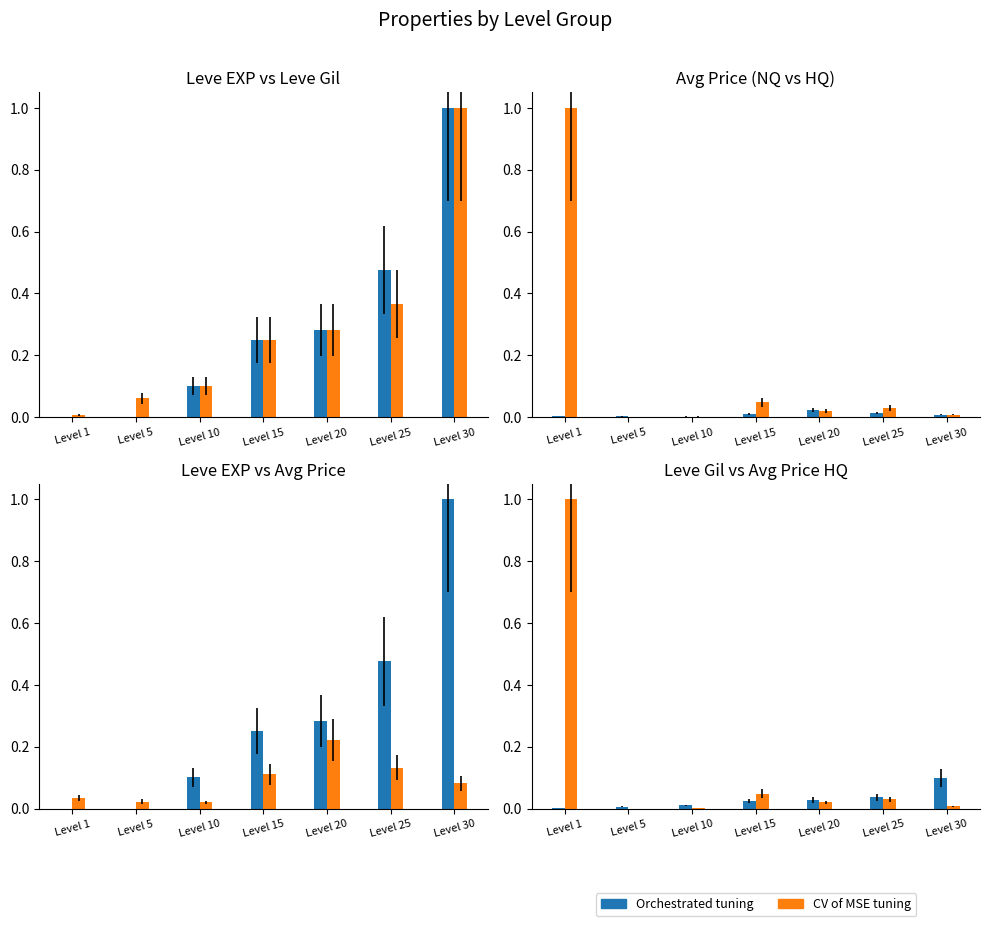

What is the difference between the second highest and minimum values in the currentAveragePrice series?

0.1